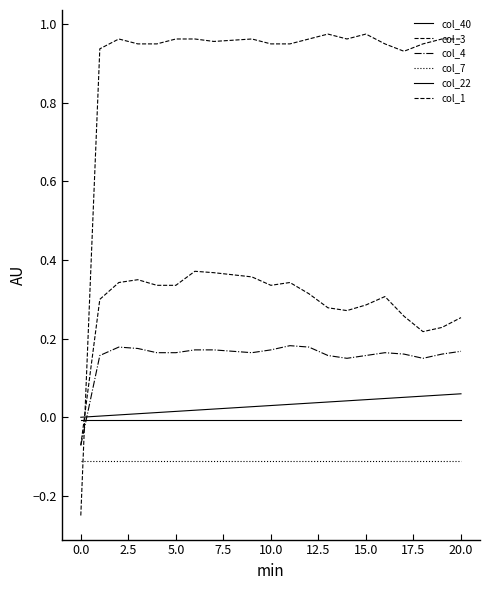

What is the label of the 20th point from the left?

19